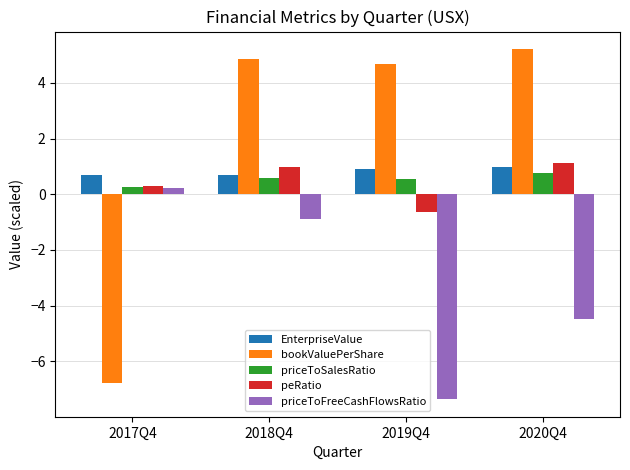

At which label is bookValuePerShare closest to 0?

2019Q4